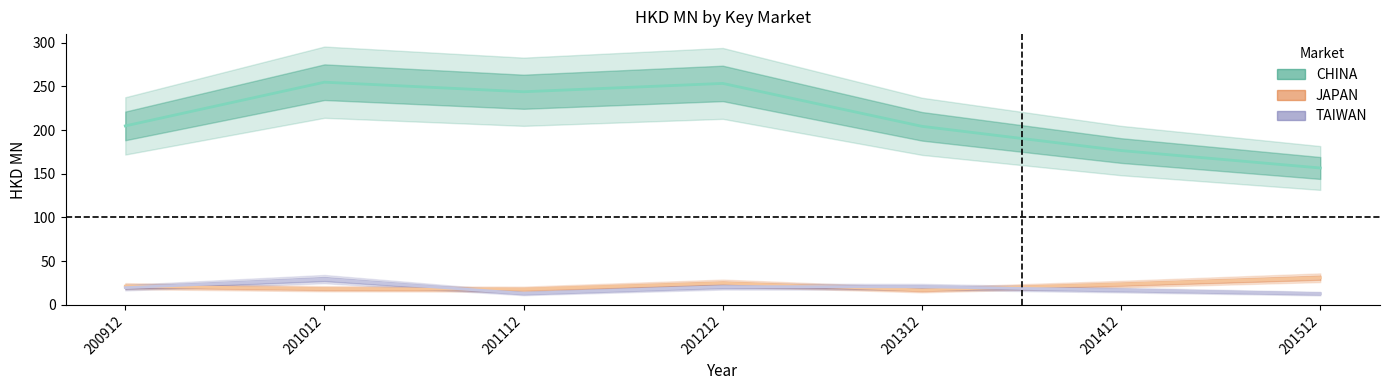

Reading right to left, transcribe all the data shown in this chart.

CHINA: 156.6	176.5	204.2	253.3	243.8	254.7	204.7
JAPAN: 31.1	23.8	17.2	25.0	18.0	18.5	21.5
TAIWAN: 13.0	17.0	20.8	20.9	13.2	29.6	19.8